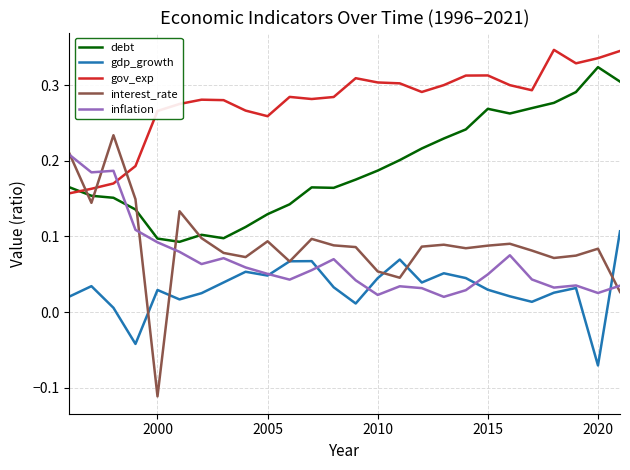

List the series in order of their peak value, lowest first.

gdp_growth, inflation, interest_rate, debt, gov_exp